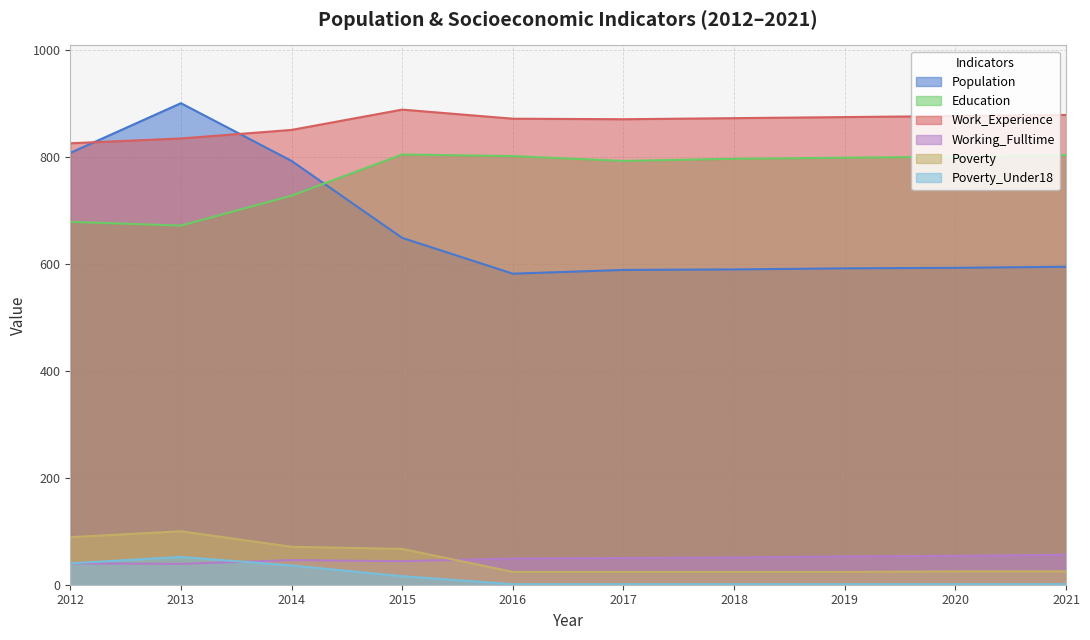

What is the approximate value of Education at 2016?

802